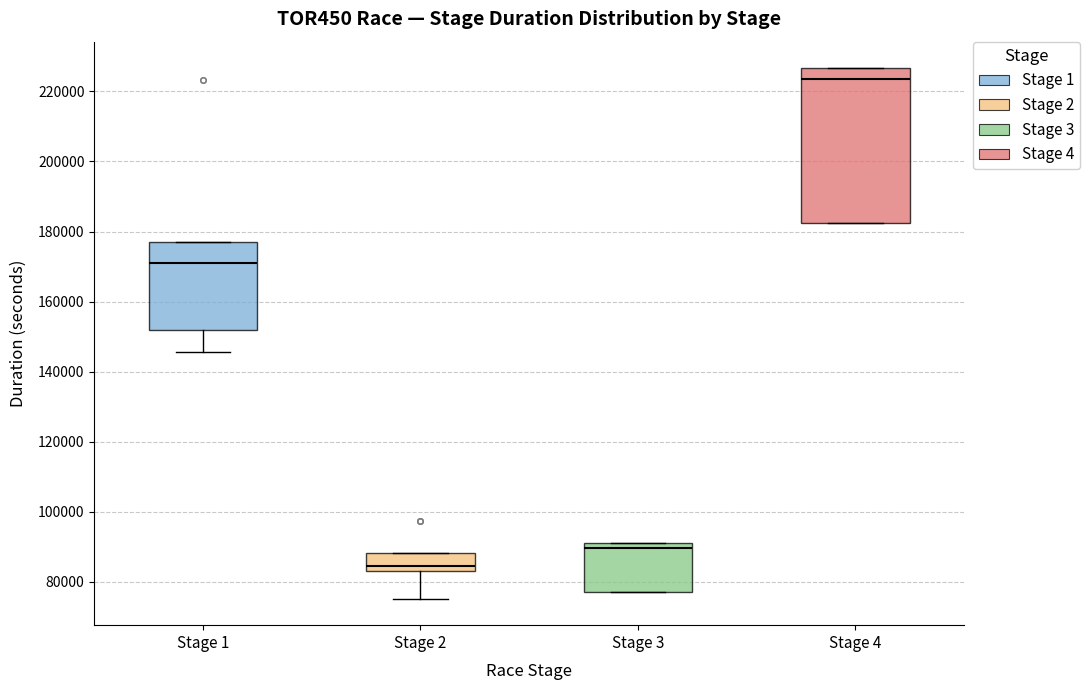

Comparing the boxes themselves (not the whiskers), which one is the tallest?

Stage 4